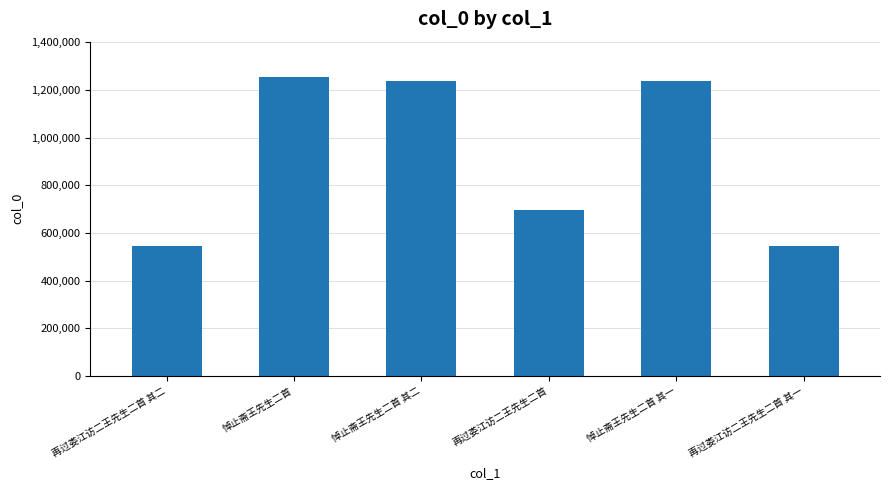

What is the label of the 5th bar from the left?

悼止斋王先生二首 其一